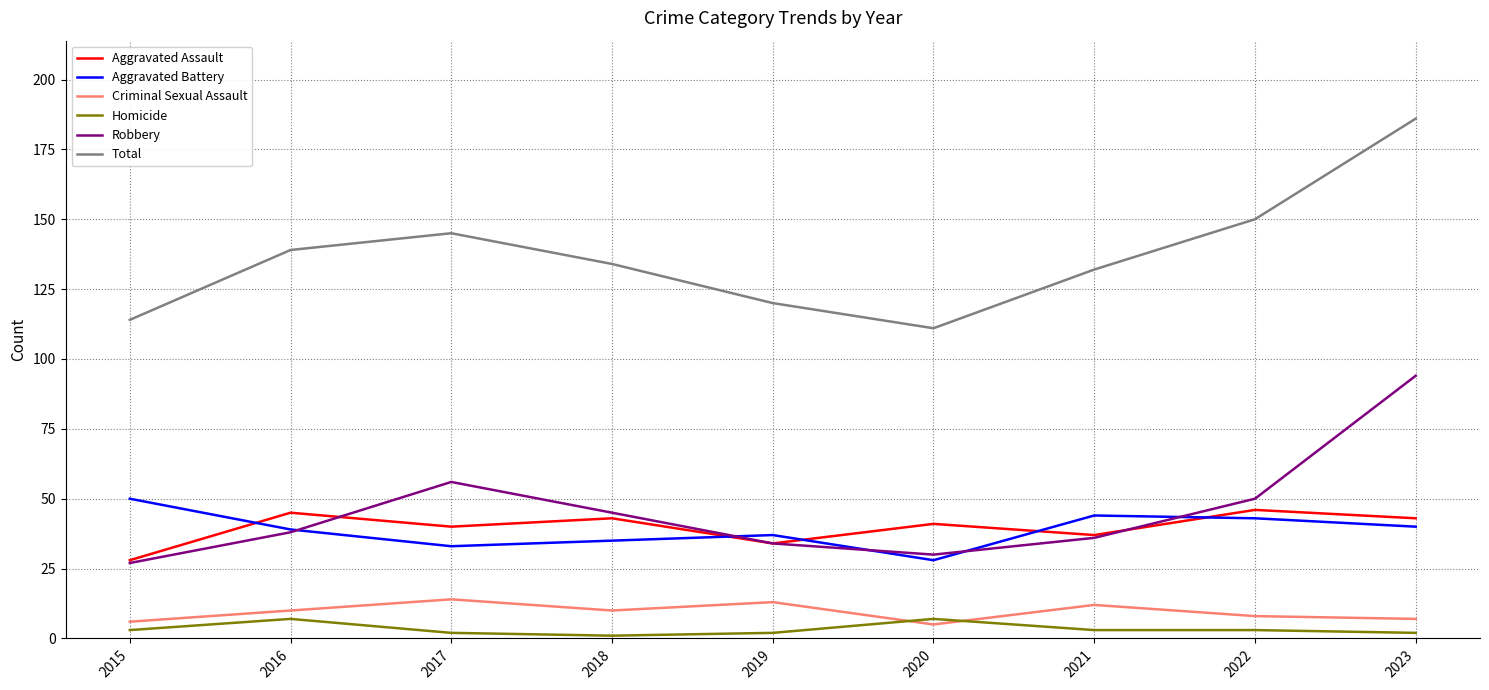

How many values in the Aggravated Assault series are below 41?

4